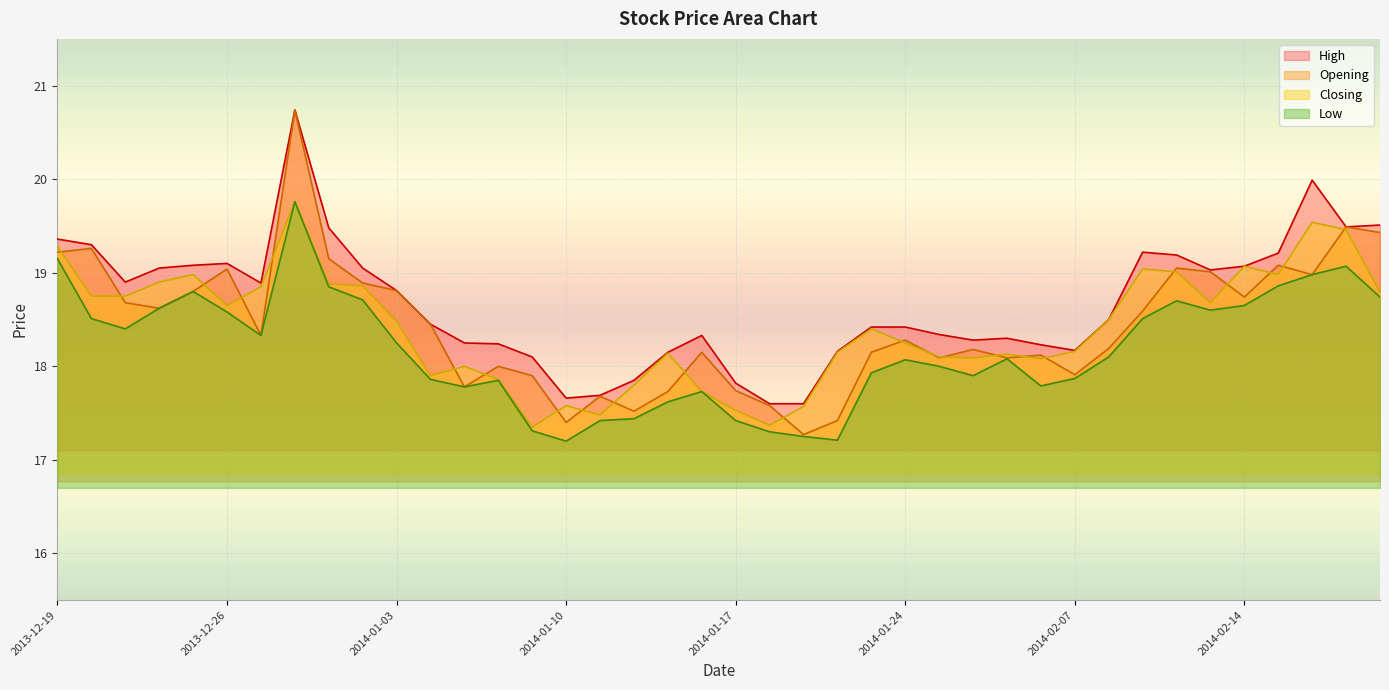

Reading right to left, transcribe all the data shown in this chart.

High: 2014-02-20=19.5	2014-02-19=19.5	2014-02-18=20.0	2014-02-17=19.2	2014-02-14=19.1	2014-02-13=19.0	2014-02-12=19.2	2014-02-11=19.2	2014-02-10=18.5	2014-02-07=18.2	2014-01-30=18.2	2014-01-29=18.3	2014-01-28=18.3	2014-01-27=18.3	2014-01-24=18.4	2014-01-23=18.4	2014-01-22=18.2	2014-01-21=17.6	2014-01-20=17.6	2014-01-17=17.8	2014-01-16=18.3	2014-01-15=18.1	2014-01-14=17.9	2014-01-13=17.7	2014-01-10=17.7	2014-01-09=18.1	2014-01-08=18.2	2014-01-07=18.2	2014-01-06=18.4	2014-01-03=18.8	2014-01-02=19.1	2013-12-31=19.5	2013-12-30=20.7	2013-12-27=18.9	2013-12-26=19.1	2013-12-25=19.1	2013-12-24=19.1	2013-12-23=18.9	2013-12-20=19.3	2013-12-19=19.4
Opening: 2014-02-20=19.4	2014-02-19=19.5	2014-02-18=19.0	2014-02-17=19.1	2014-02-14=18.7	2014-02-13=19.0	2014-02-12=19.1	2014-02-11=18.6	2014-02-10=18.2	2014-02-07=17.9	2014-01-30=18.1	2014-01-29=18.1	2014-01-28=18.2	2014-01-27=18.1	2014-01-24=18.3	2014-01-23=18.1	2014-01-22=17.4	2014-01-21=17.3	2014-01-20=17.6	2014-01-17=17.7	2014-01-16=18.1	2014-01-15=17.7	2014-01-14=17.5	2014-01-13=17.7	2014-01-10=17.4	2014-01-09=17.9	2014-01-08=18.0	2014-01-07=17.8	2014-01-06=18.4	2014-01-03=18.8	2014-01-02=18.9	2013-12-31=19.1	2013-12-30=20.7	2013-12-27=18.3	2013-12-26=19.0	2013-12-25=18.8	2013-12-24=18.6	2013-12-23=18.7	2013-12-20=19.3	2013-12-19=19.2
Closing: 2014-02-20=18.8	2014-02-19=19.5	2014-02-18=19.5	2014-02-17=19.0	2014-02-14=19.1	2014-02-13=18.7	2014-02-12=19.0	2014-02-11=19.0	2014-02-10=18.5	2014-02-07=18.2	2014-01-30=18.1	2014-01-29=18.1	2014-01-28=18.1	2014-01-27=18.1	2014-01-24=18.2	2014-01-23=18.4	2014-01-22=18.1	2014-01-21=17.6	2014-01-20=17.4	2014-01-17=17.5	2014-01-16=17.7	2014-01-15=18.1	2014-01-14=17.8	2014-01-13=17.5	2014-01-10=17.6	2014-01-09=17.4	2014-01-08=17.9	2014-01-07=18.0	2014-01-06=17.9	2014-01-03=18.5	2014-01-02=18.9	2013-12-31=18.9	2013-12-30=19.8	2013-12-27=18.9	2013-12-26=18.6	2013-12-25=19.0	2013-12-24=18.9	2013-12-23=18.8	2013-12-20=18.8	2013-12-19=19.3
Low: 2014-02-20=18.7	2014-02-19=19.1	2014-02-18=19.0	2014-02-17=18.9	2014-02-14=18.6	2014-02-13=18.6	2014-02-12=18.7	2014-02-11=18.5	2014-02-10=18.1	2014-02-07=17.9	2014-01-30=17.8	2014-01-29=18.1	2014-01-28=17.9	2014-01-27=18.0	2014-01-24=18.1	2014-01-23=17.9	2014-01-22=17.2	2014-01-21=17.2	2014-01-20=17.3	2014-01-17=17.4	2014-01-16=17.7	2014-01-15=17.6	2014-01-14=17.4	2014-01-13=17.4	2014-01-10=17.2	2014-01-09=17.3	2014-01-08=17.9	2014-01-07=17.8	2014-01-06=17.9	2014-01-03=18.2	2014-01-02=18.7	2013-12-31=18.9	2013-12-30=19.8	2013-12-27=18.3	2013-12-26=18.6	2013-12-25=18.8	2013-12-24=18.6	2013-12-23=18.4	2013-12-20=18.5	2013-12-19=19.1